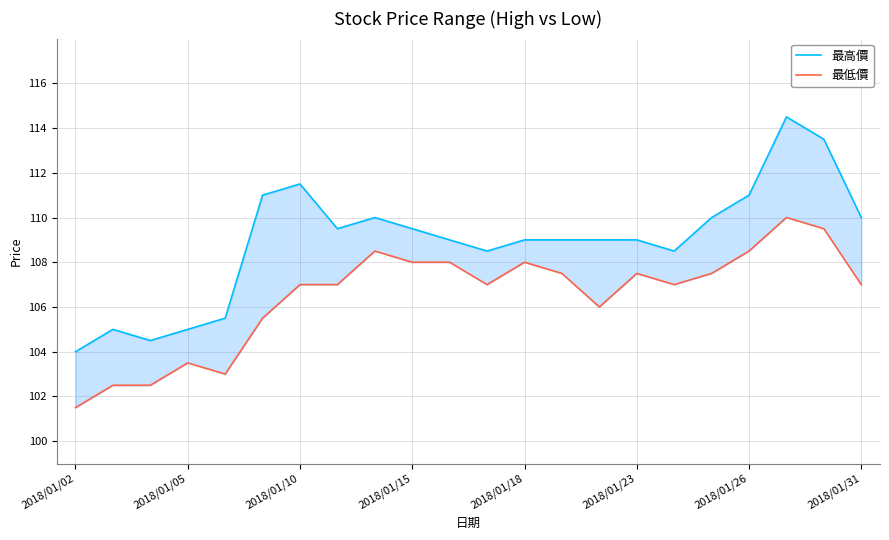

How many lines are shown in the chart?

2